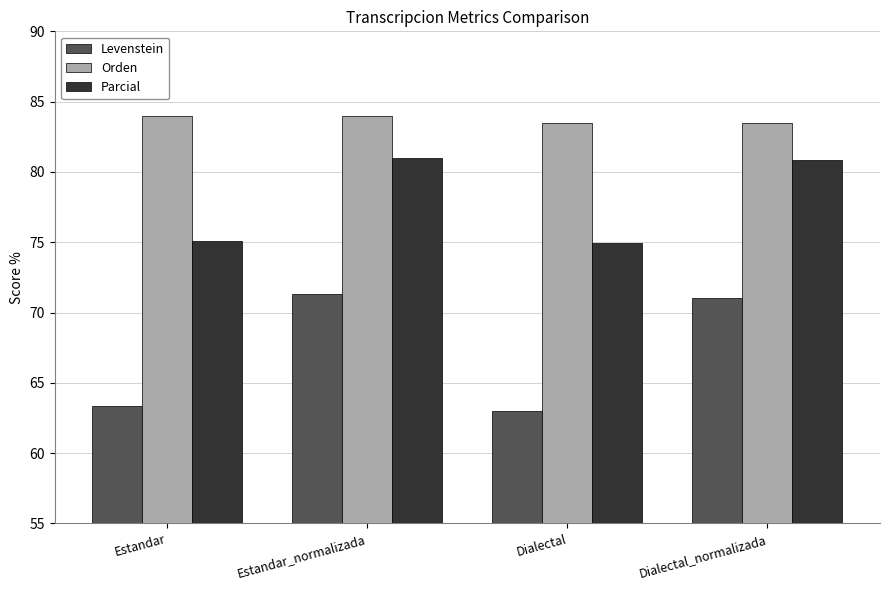

What position from the right is Dialectal?

2